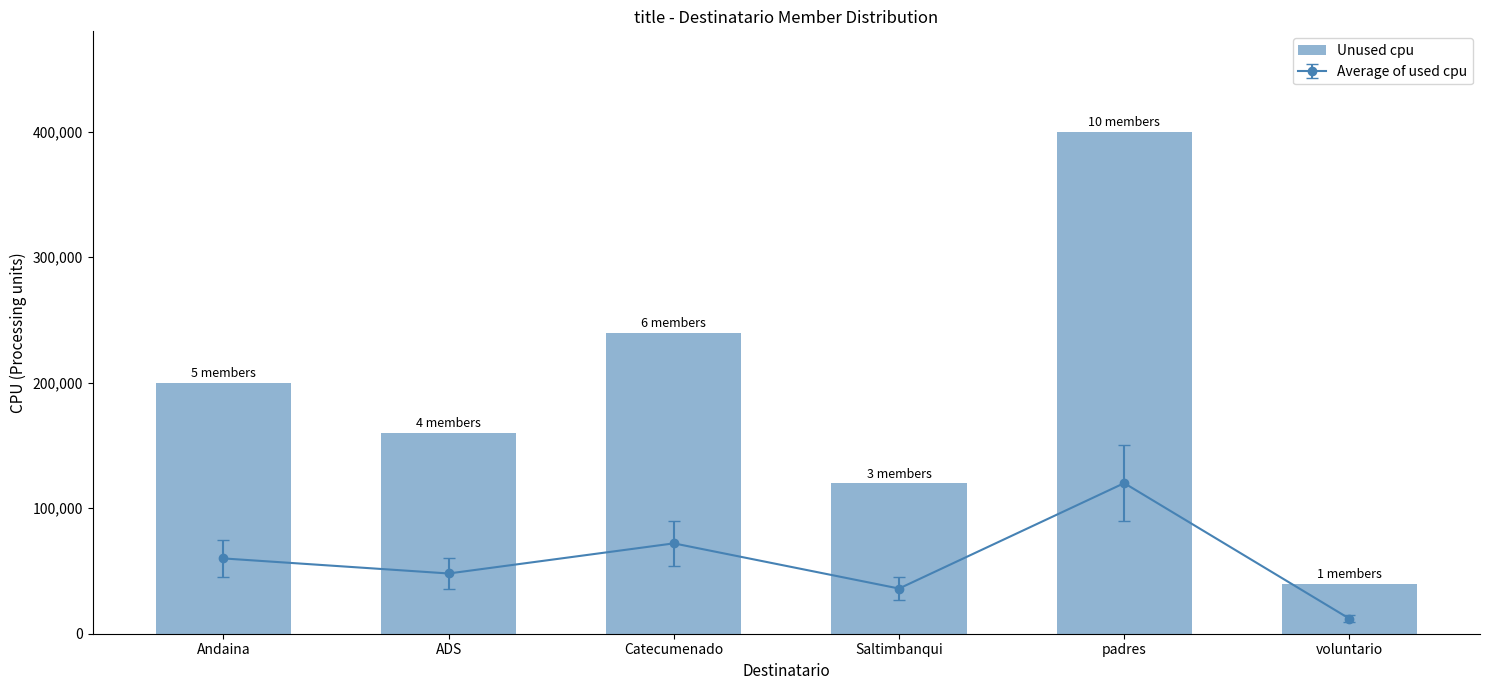

The chart shows a value of 200000 at Andaina. True or false?

True